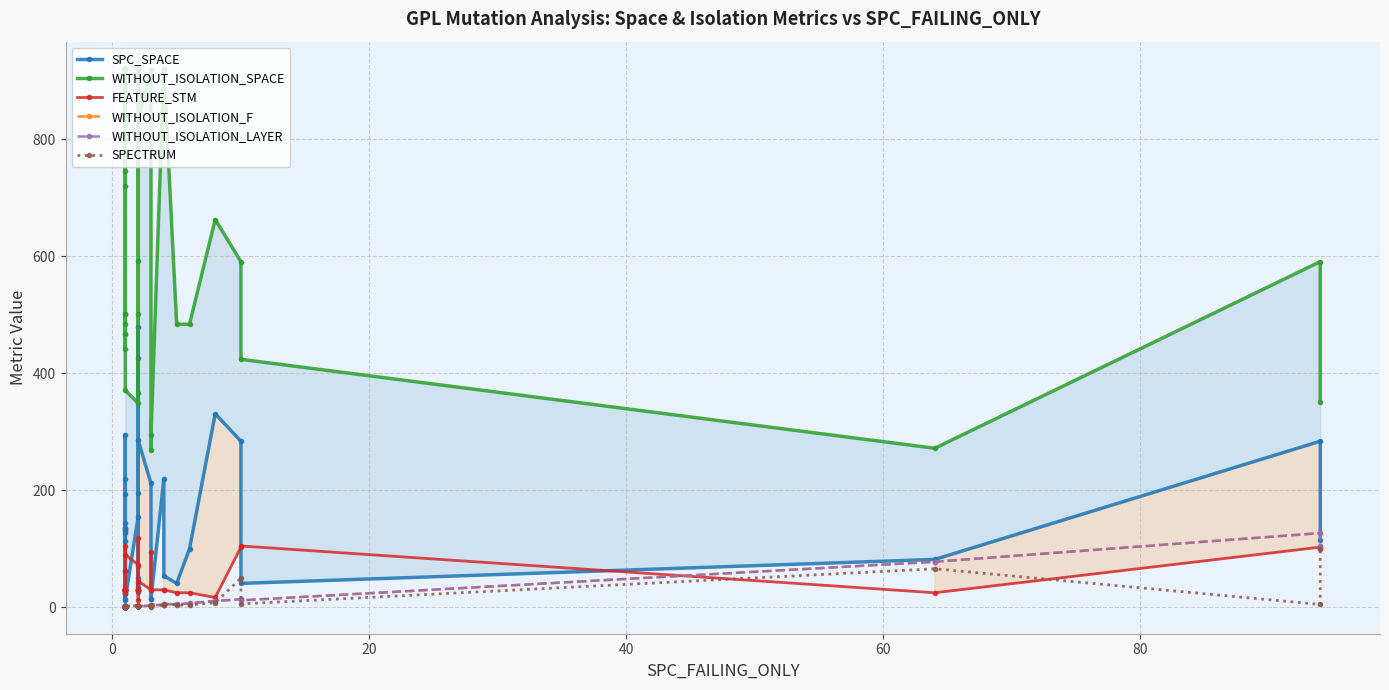

How many data points in SPECTRUM are above 2?

19